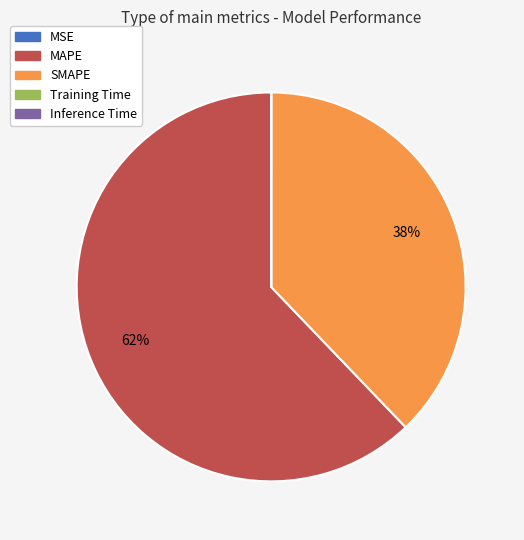

Is it true that SMAPE is 38% of the pie?

True